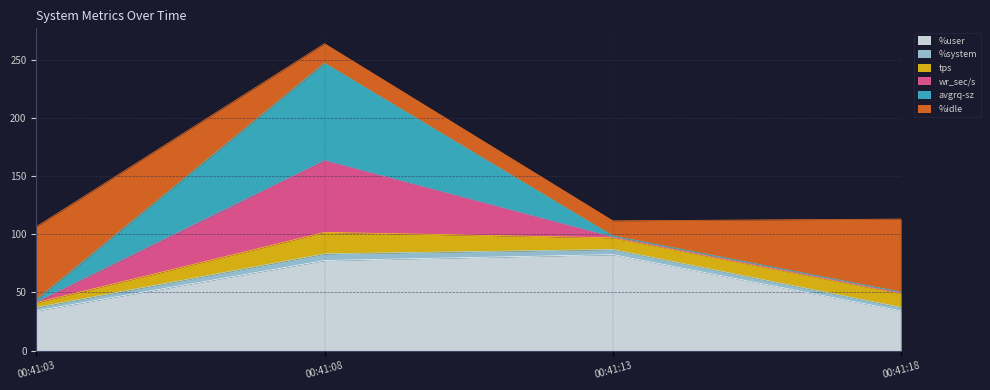

True or false: %system and %user intersect in this chart.

False